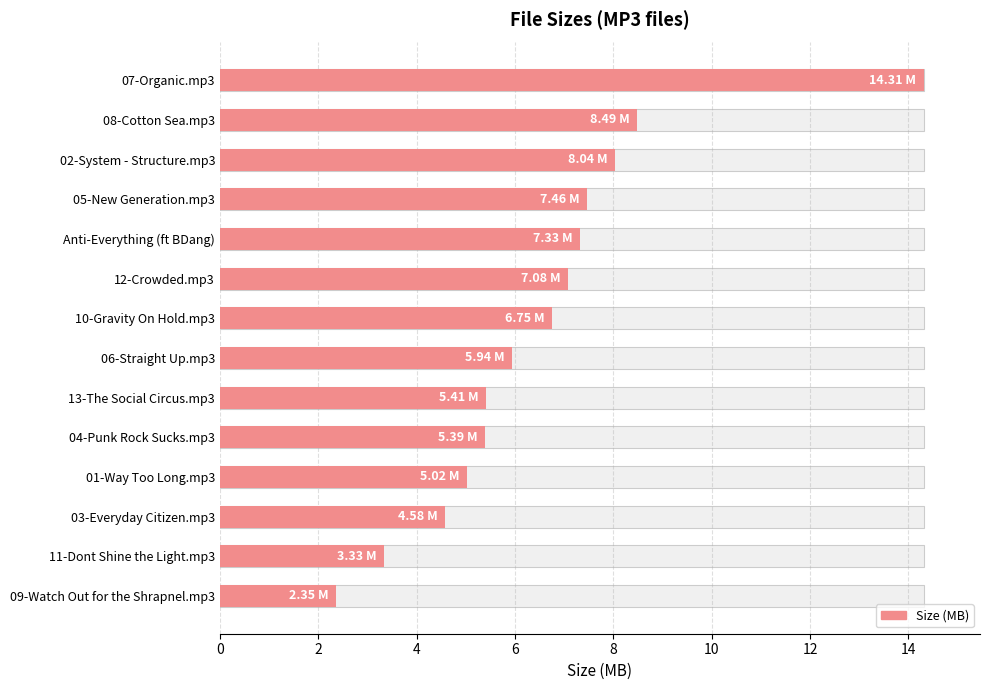

The chart shows a value of 12.7 at 05-New Generation.mp3. True or false?

False